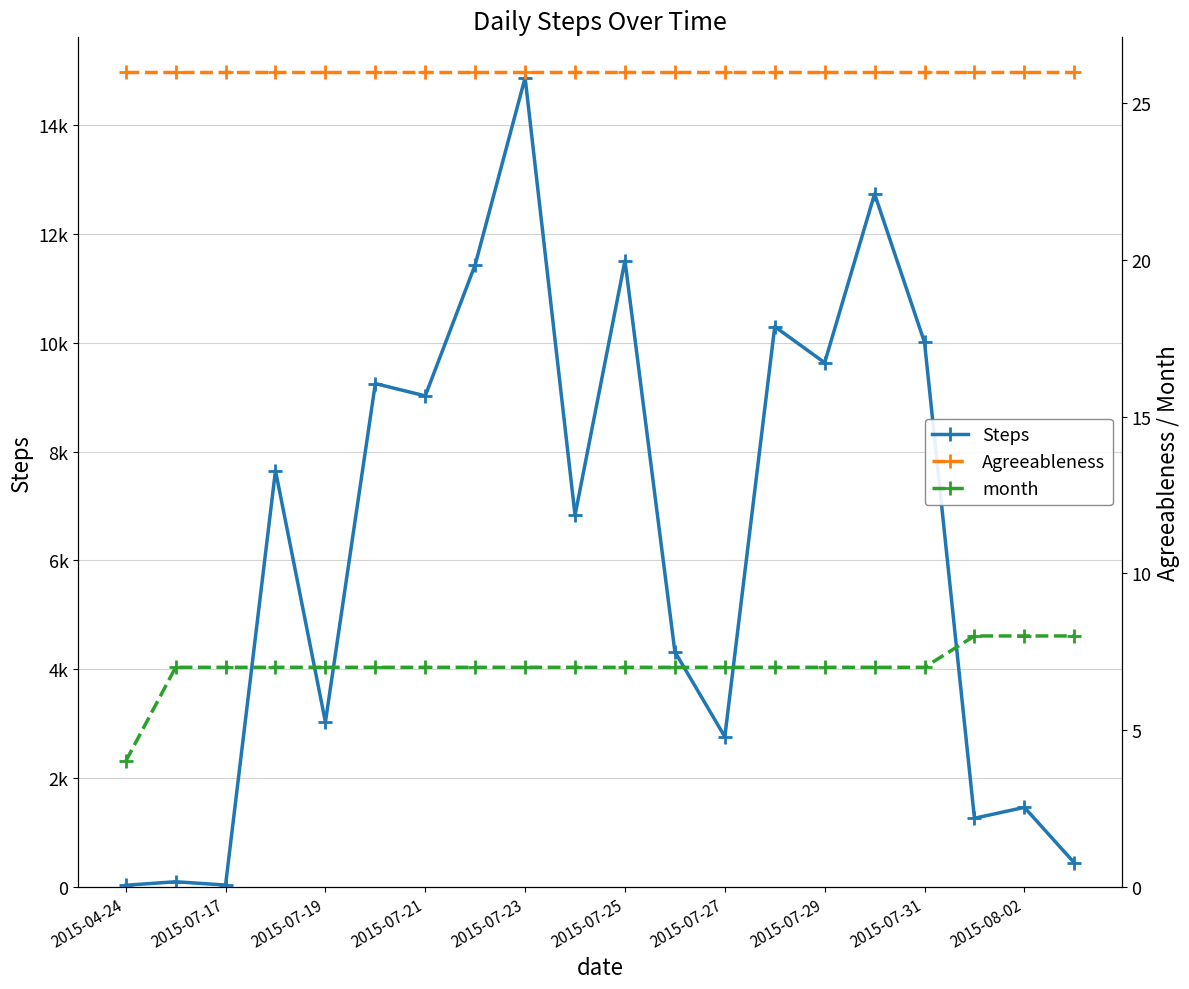

Does the chart have visible grid lines?

Yes